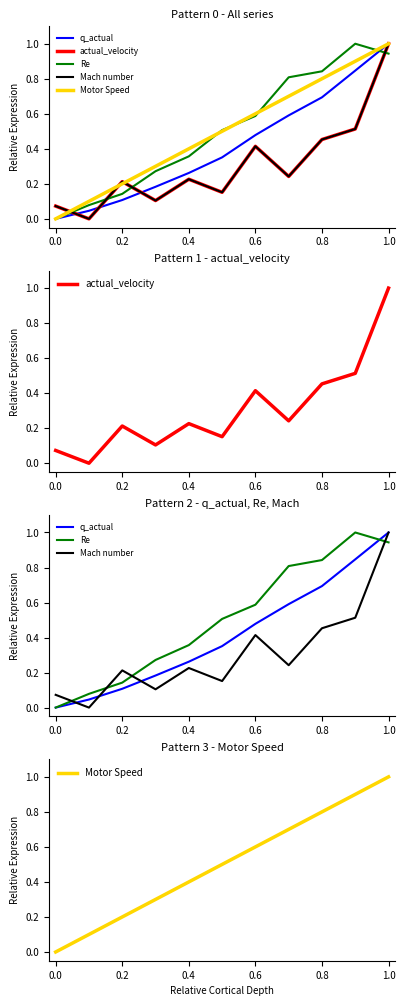

How many data points in actual_velocity are above 0?

10